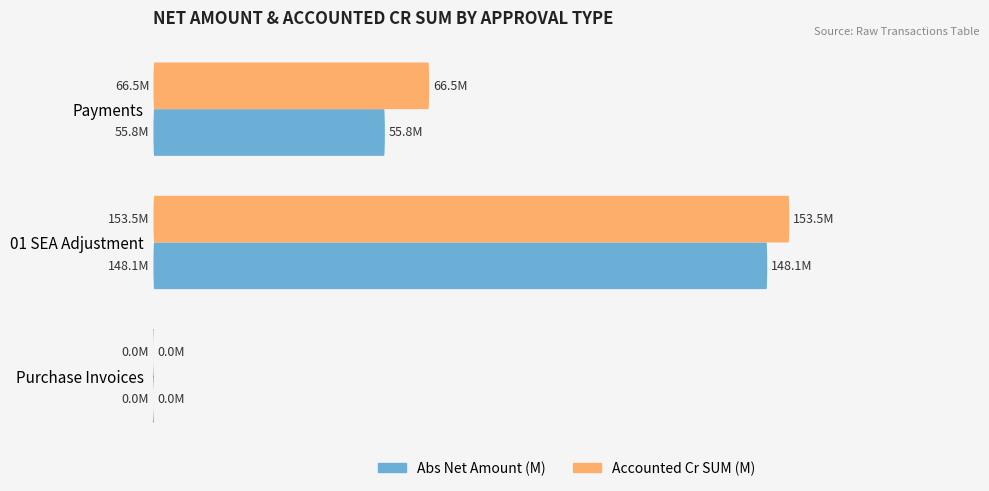

True or false: Accounted Cr SUM (M) has a value of 117.9 at 0.

False